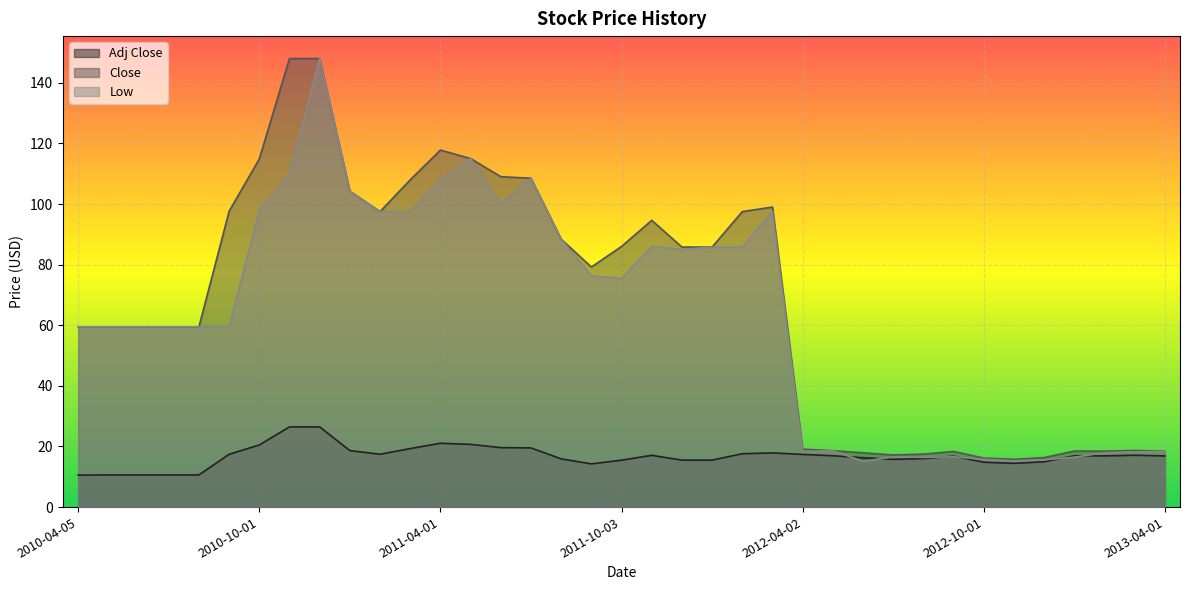

Reading left to right, extract all data points from this chart.

Adj Close: 2010-04-05=10.5	2010-05-03=10.6	2010-06-01=10.6	2010-07-01=10.6	2010-08-02=10.6	2010-09-01=17.4	2010-10-01=20.5	2010-11-01=26.5	2010-12-01=26.5	2011-01-03=18.6	2011-02-01=17.4	2011-03-01=19.3	2011-04-01=21.1	2011-05-02=20.7	2011-06-01=19.6	2011-07-01=19.5	2011-08-01=15.9	2011-09-01=14.3	2011-10-03=15.5	2011-11-01=17.1	2011-12-01=15.5	2012-01-03=15.5	2012-02-01=17.6	2012-03-01=17.9	2012-04-02=17.4	2012-05-01=16.9	2012-06-01=16.3	2012-07-02=15.7	2012-08-01=16.0	2012-09-04=16.8	2012-10-01=14.8	2012-11-01=14.4	2012-12-03=15.0	2013-01-02=16.9	2013-02-01=16.9	2013-03-01=17.1	2013-04-01=16.9
Close: 2010-04-05=59.5	2010-05-03=59.5	2010-06-01=59.5	2010-07-01=59.5	2010-08-02=59.5	2010-09-01=97.6	2010-10-01=114.9	2010-11-01=148.0	2010-12-01=148.0	2011-01-03=104.2	2011-02-01=97.5	2011-03-01=108.0	2011-04-01=117.8	2011-05-02=115.0	2011-06-01=109.0	2011-07-01=108.5	2011-08-01=88.4	2011-09-01=79.2	2011-10-03=86.0	2011-11-01=94.6	2011-12-01=85.8	2012-01-03=85.8	2012-02-01=97.5	2012-03-01=99.0	2012-04-02=19.1	2012-05-01=18.6	2012-06-01=17.9	2012-07-02=17.2	2012-08-01=17.5	2012-09-04=18.4	2012-10-01=16.2	2012-11-01=15.8	2012-12-03=16.3	2013-01-02=18.5	2013-02-01=18.5	2013-03-01=18.7	2013-04-01=18.4
Low: 2010-04-05=59.5	2010-05-03=59.5	2010-06-01=59.5	2010-07-01=59.5	2010-08-02=59.5	2010-09-01=59.5	2010-10-01=97.8	2010-11-01=110.0	2010-12-01=148.0	2011-01-03=104.2	2011-02-01=97.5	2011-03-01=97.5	2011-04-01=108.0	2011-05-02=115.0	2011-06-01=100.0	2011-07-01=108.5	2011-08-01=88.4	2011-09-01=76.3	2011-10-03=75.4	2011-11-01=86.0	2011-12-01=85.0	2012-01-03=85.8	2012-02-01=85.8	2012-03-01=97.5	2012-04-02=18.3	2012-05-01=18.6	2012-06-01=15.1	2012-07-02=16.6	2012-08-01=16.4	2012-09-04=16.6	2012-10-01=15.7	2012-11-01=15.3	2012-12-03=15.6	2013-01-02=16.5	2013-02-01=17.9	2013-03-01=18.2	2013-04-01=18.4